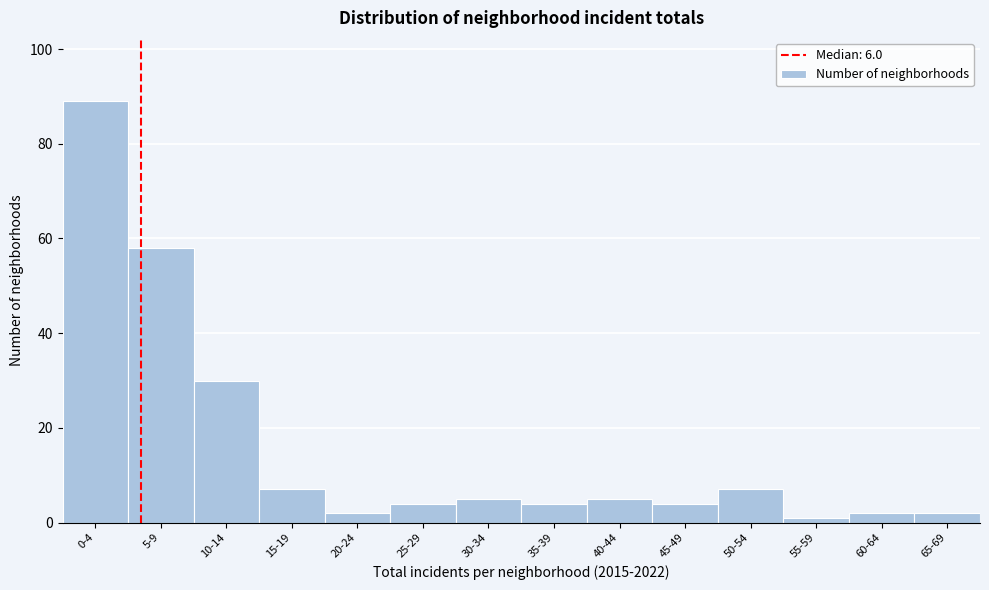

Reading left to right, extract all data points from this chart.

0-4=89	5-9=58	10-14=30	15-19=7	20-24=2	25-29=4	30-34=5	35-39=4	40-44=5	45-49=4	50-54=7	55-59=1	60-64=2	65-69=2